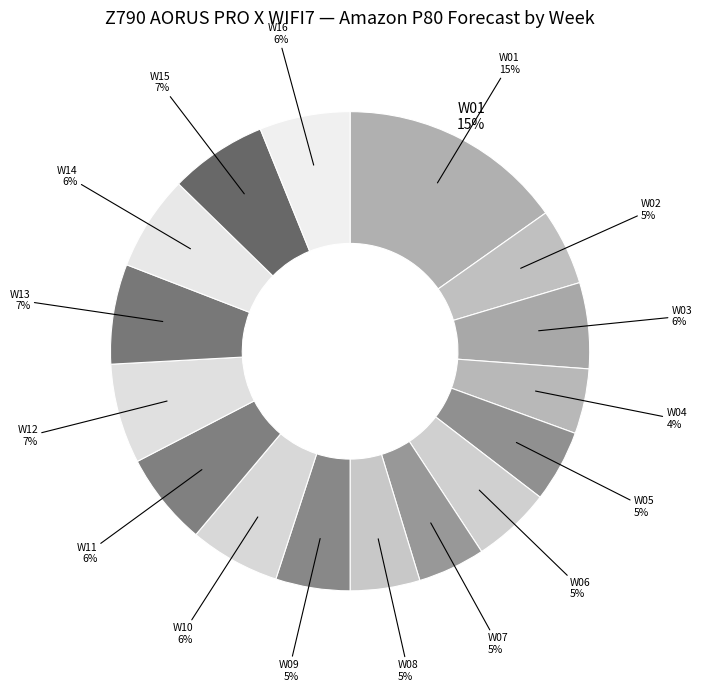

To the nearest percent, what portion does W03 represent?

6%